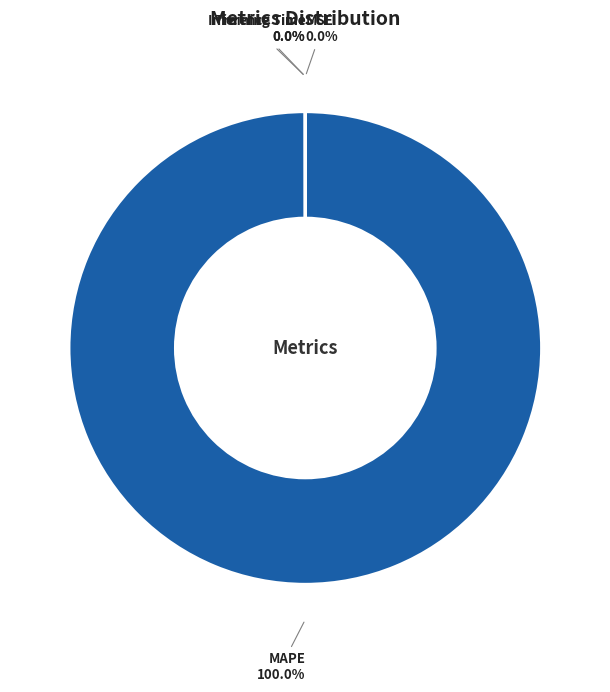

What is the largest slice in the pie chart?

MAPE